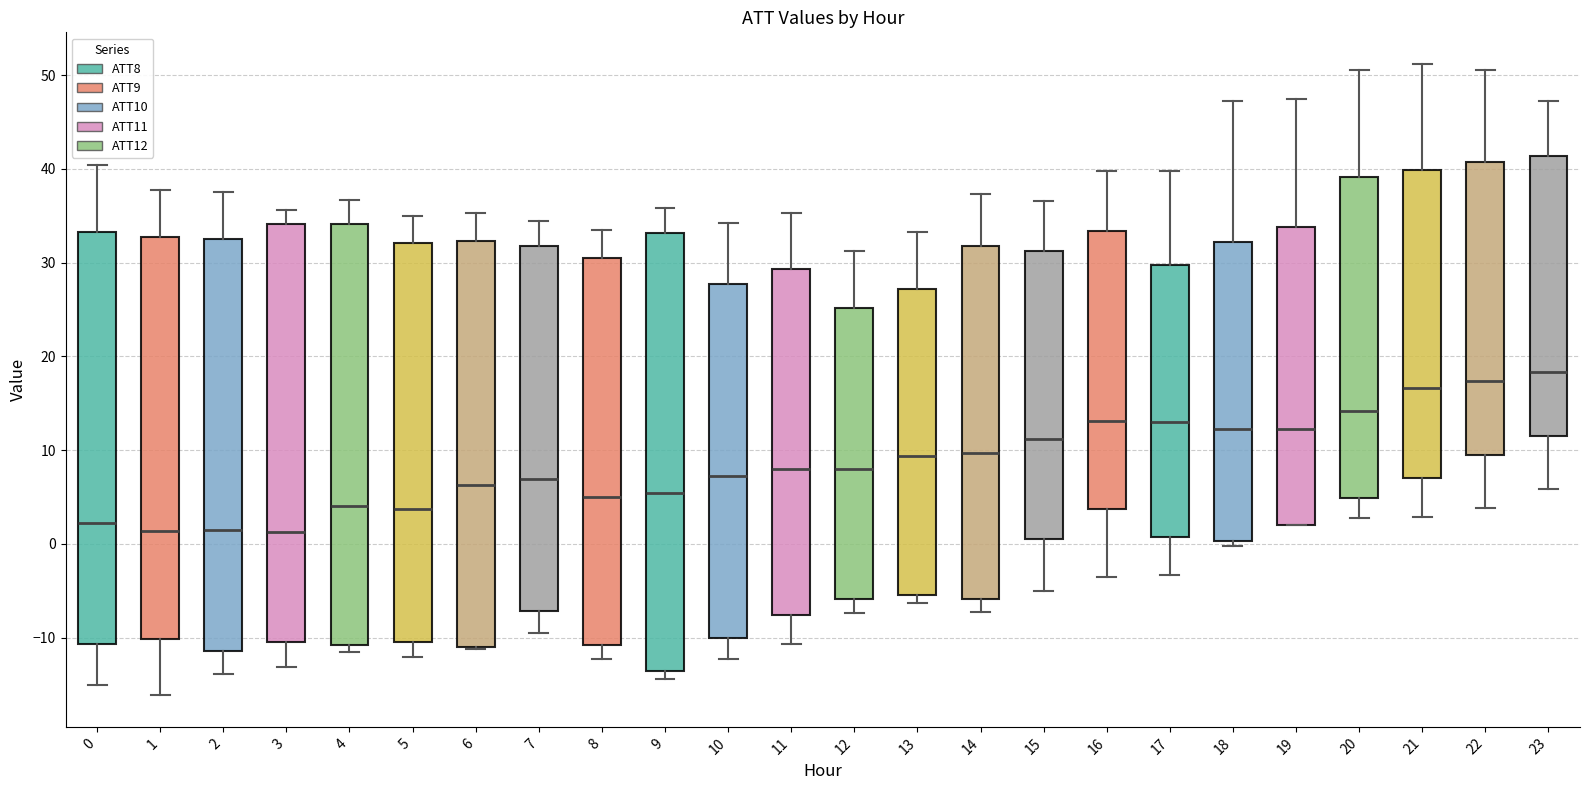

Reading left to right, read every box against the y-axis: the position of its median line, the range the box covers, and the ends of its whiskers. The values are not printed on the chart, so give them approximately, as read against the axis.

0: median 2, box -11 to 33, whiskers -15 to 40
1: median 1, box -10 to 33, whiskers -16 to 38
2: median 1, box -11 to 33, whiskers -14 to 38
3: median 1, box -10 to 34, whiskers -13 to 36
4: median 4, box -11 to 34, whiskers -12 to 37
5: median 4, box -10 to 32, whiskers -12 to 35
6: median 6, box -11 to 32, whiskers -11 to 35
7: median 7, box -7 to 32, whiskers -10 to 34
8: median 5, box -11 to 30, whiskers -12 to 33
9: median 5, box -14 to 33, whiskers -14 (just below the box's lower edge) to 36
10: median 7, box -10 to 28, whiskers -12 to 34
11: median 8, box -8 to 29, whiskers -11 to 35
12: median 8, box -6 to 25, whiskers -7 to 31
13: median 9, box -5 to 27, whiskers -6 to 33
14: median 10, box -6 to 32, whiskers -7 to 37
15: median 11, box 0 to 31, whiskers -5 to 37
16: median 13, box 4 to 33, whiskers -4 to 40
17: median 13, box 1 to 30, whiskers -3 to 40
18: median 12, box 0 to 32, whiskers 0 (just below the box's lower edge) to 47
19: median 12, box 2 to 34, whiskers 2 to 47
20: median 14, box 5 to 39, whiskers 3 to 51
21: median 17, box 7 to 40, whiskers 3 to 51
22: median 17, box 10 to 41, whiskers 4 to 51
23: median 18, box 12 to 41, whiskers 6 to 47